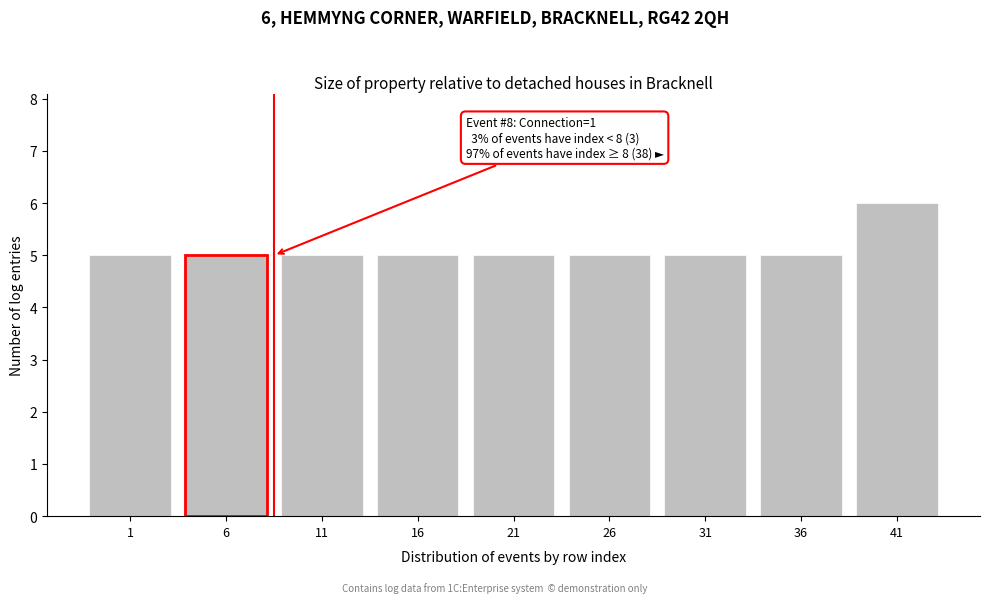

Reading left to right, list all the values displayed in this chart.

5	5	5	5	5	5	5	5	6